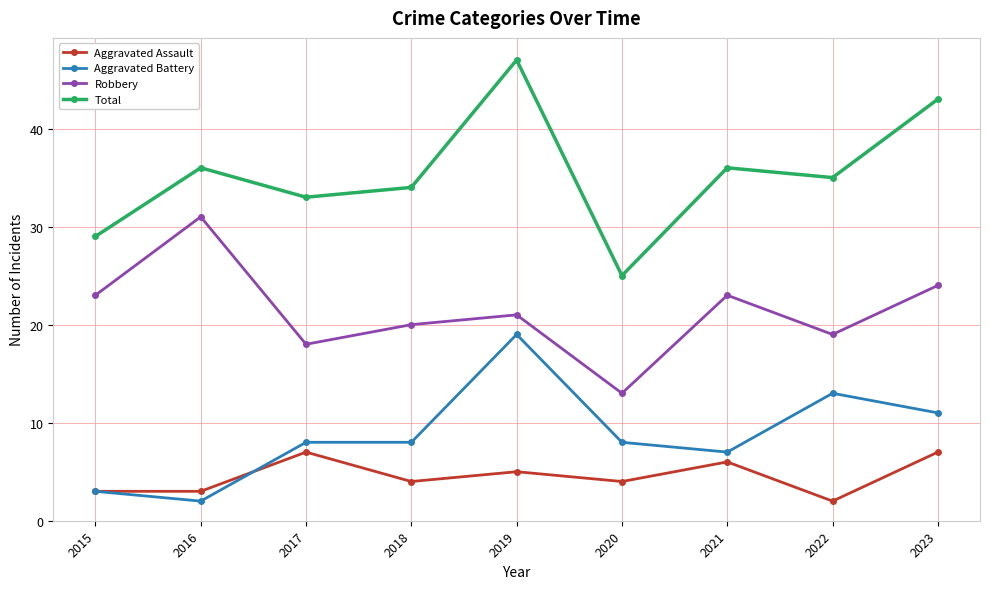

How many lines are shown in the chart?

4